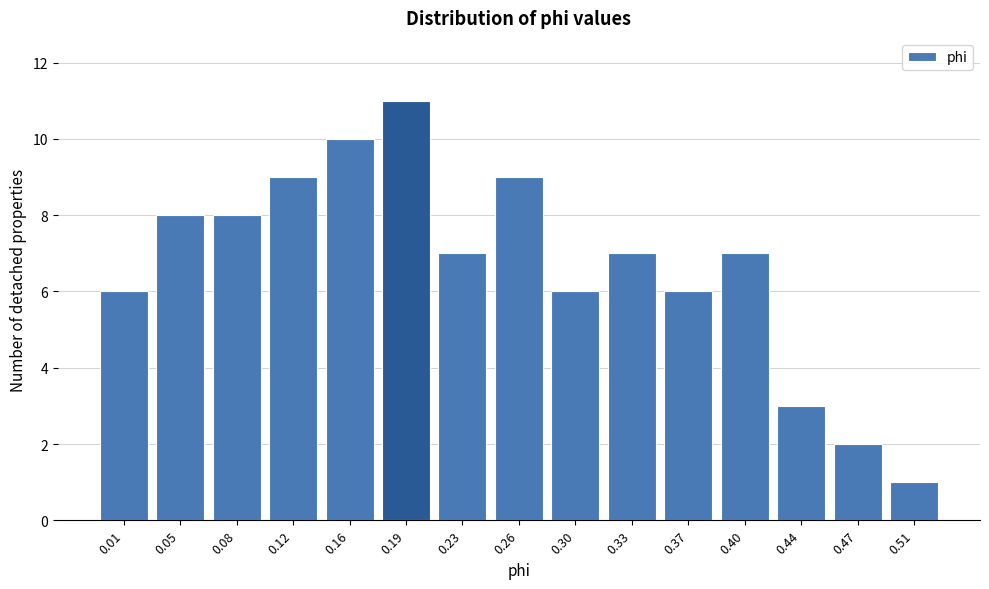

Reading right to left, list all the values displayed in this chart.

1	2	3	7	6	7	6	9	7	11	10	9	8	8	6